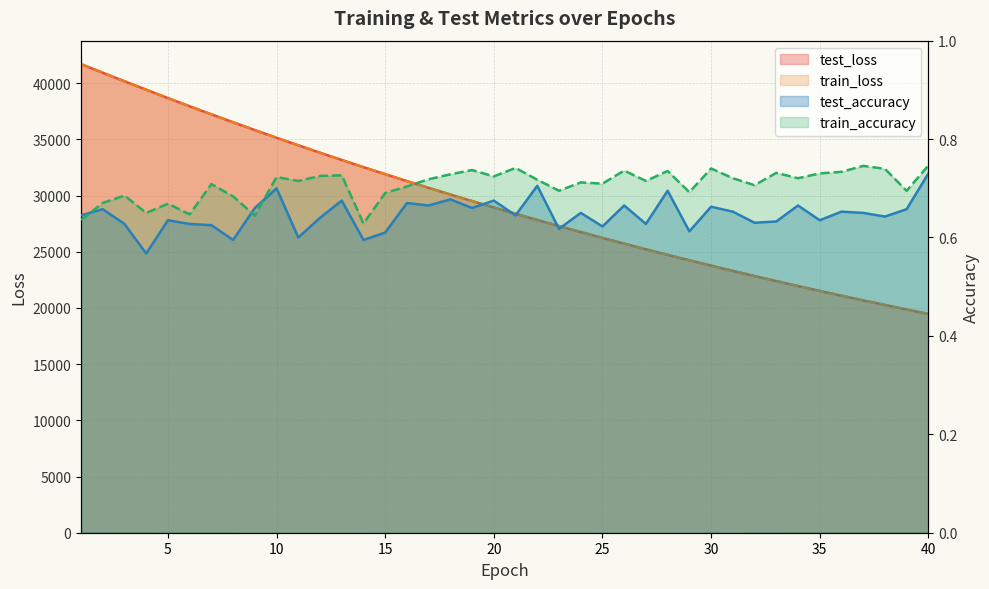

What is the total value across all series at 14?

65067.3